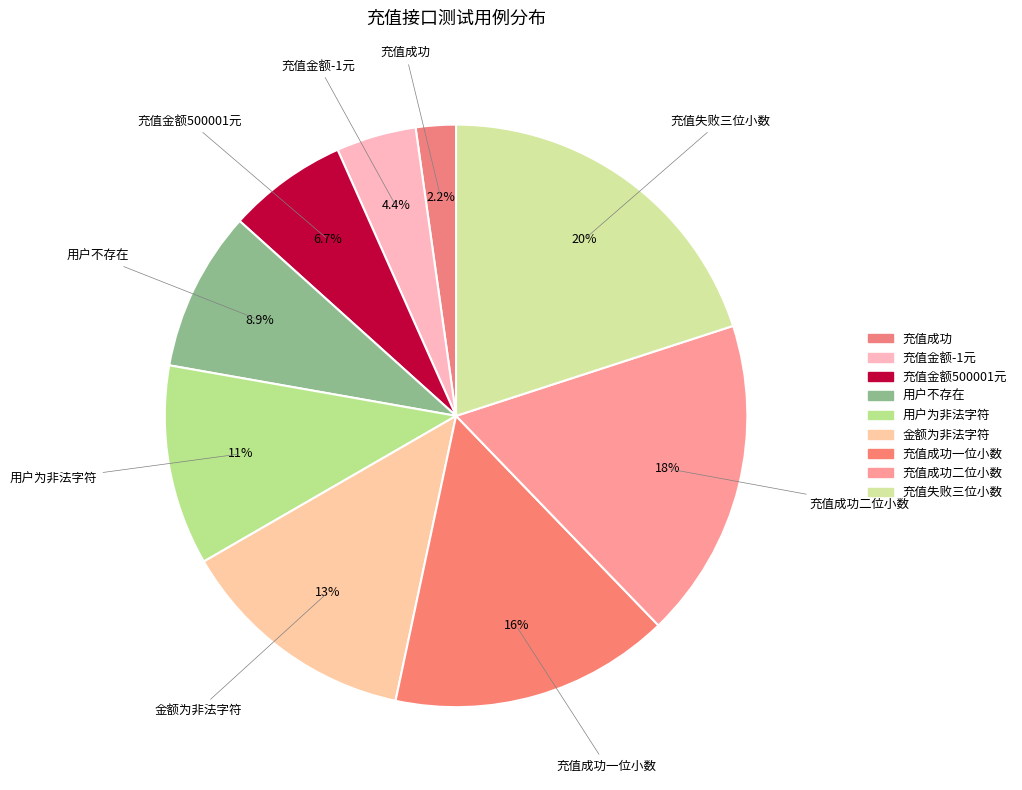

Count the number of slices in the pie.

9